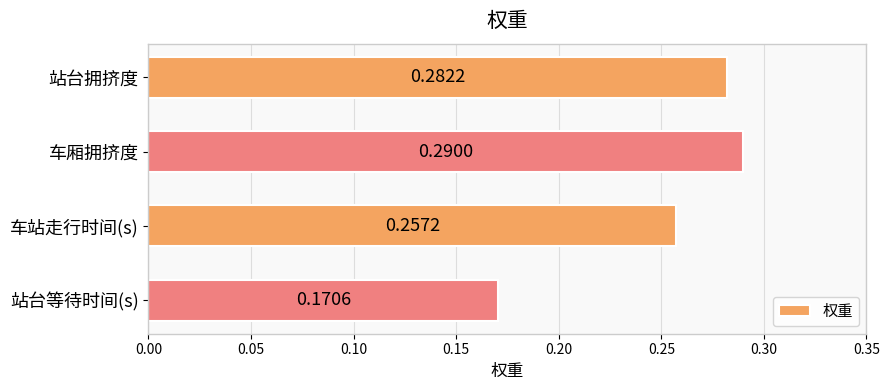

How many series are shown in this chart?

1